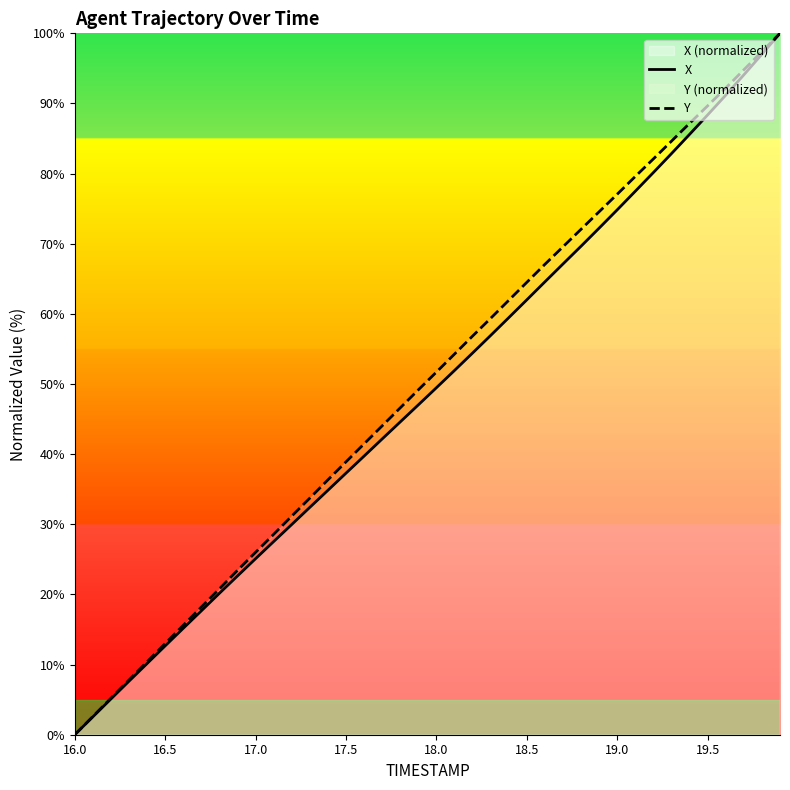

How many series are shown in this chart?

2